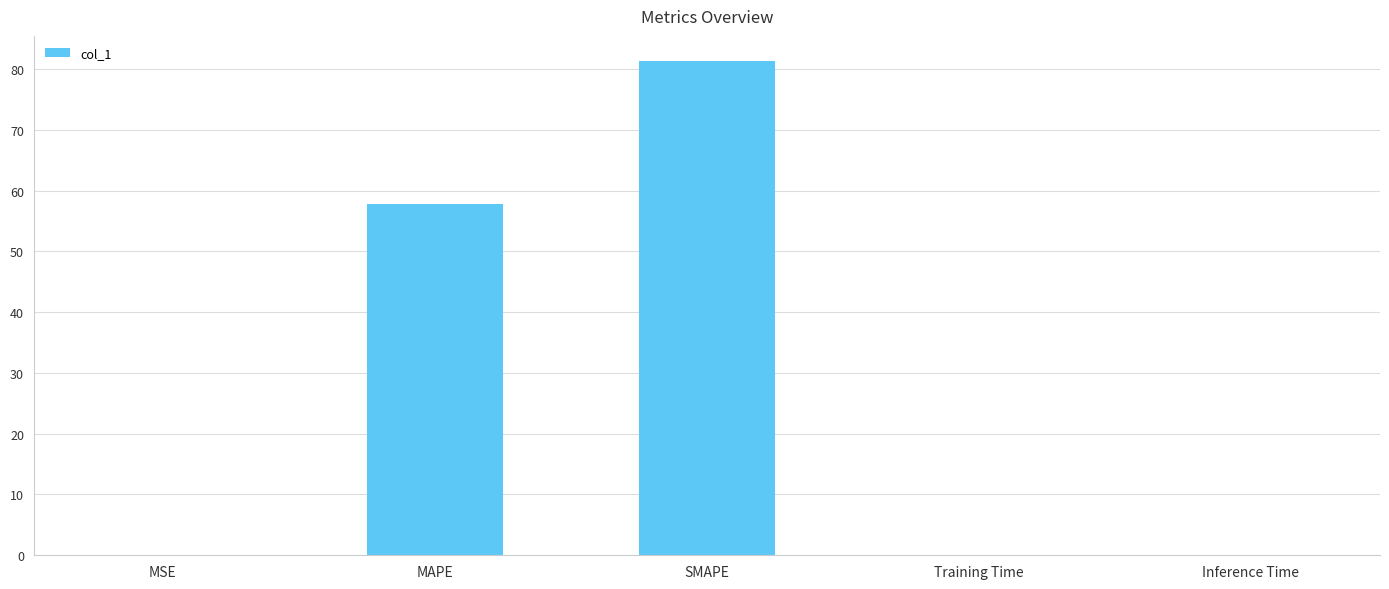

True or false: the data shows 81.4 at SMAPE.

True